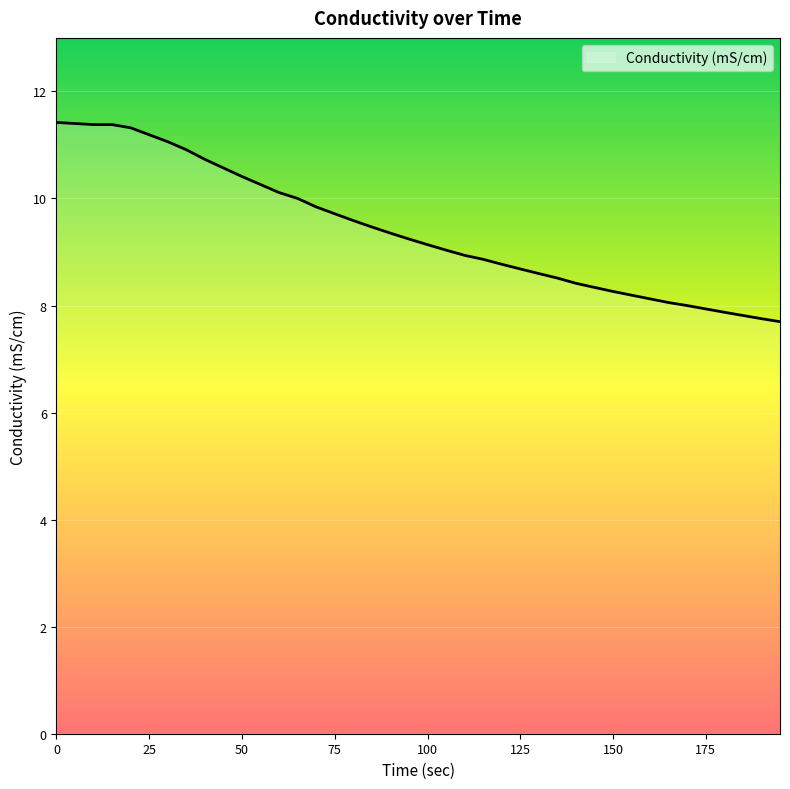

What is the greatest value displayed?

11.4